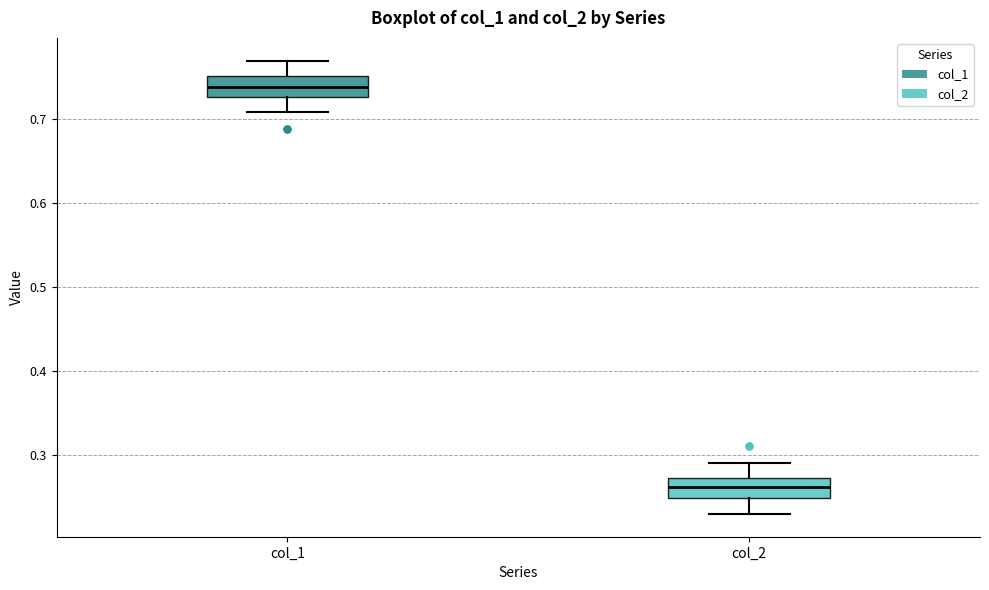

Reading left to right, read every box against the y-axis: the position of its median line, the range the box covers, and the ends of its whiskers. The values are not printed on the chart, so give them approximately, as read against the axis.

col_1: median 0.74, box 0.73 to 0.75, whiskers 0.71 to 0.77
col_2: median 0.26, box 0.25 to 0.27, whiskers 0.23 to 0.29